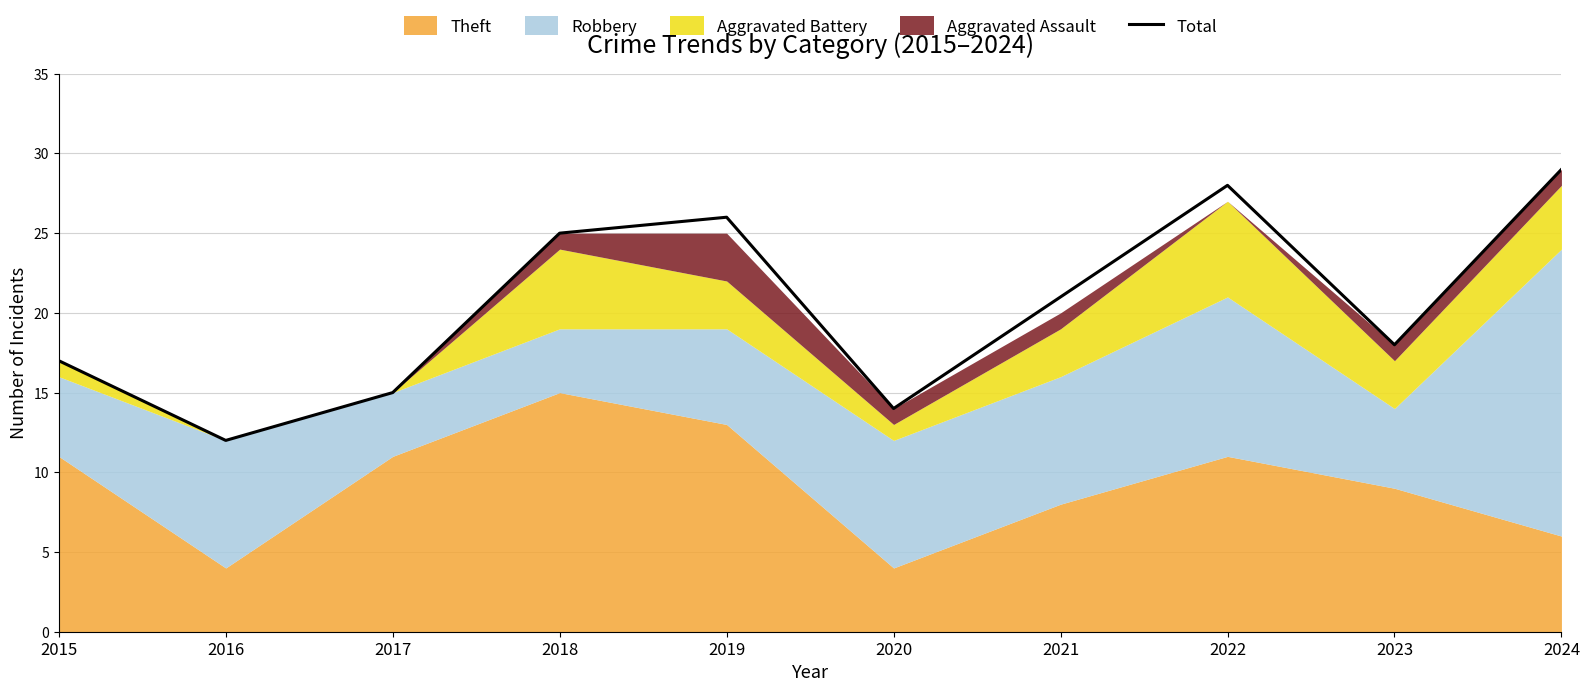

Which category has the highest value across all series?

2024